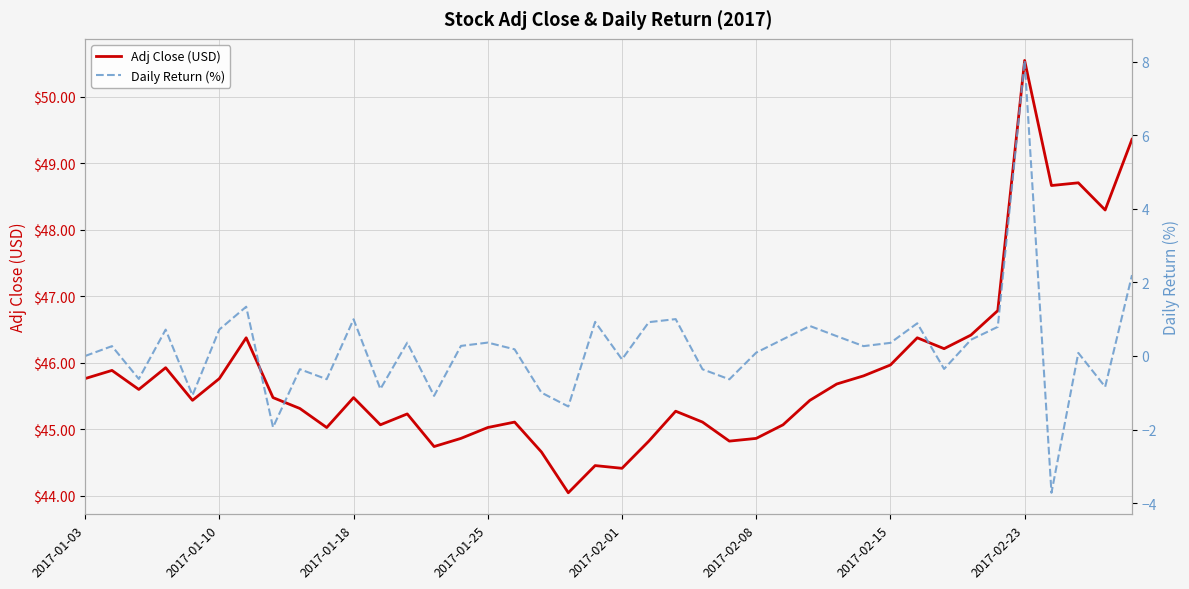

True or false: Adj Close (USD) has a value of 16.8 at 2017-01-18.

False